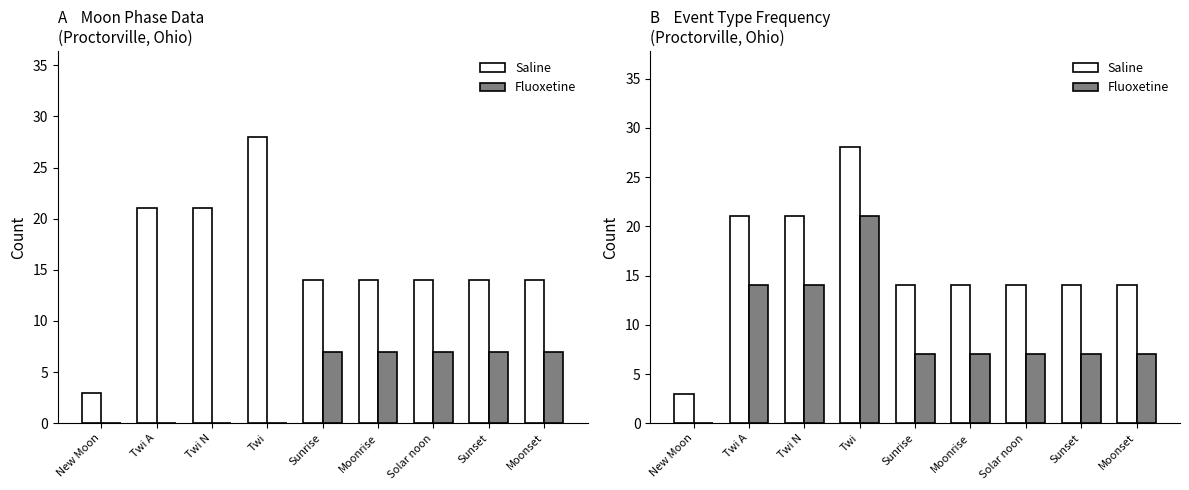

What is the average value of the Saline series?

16